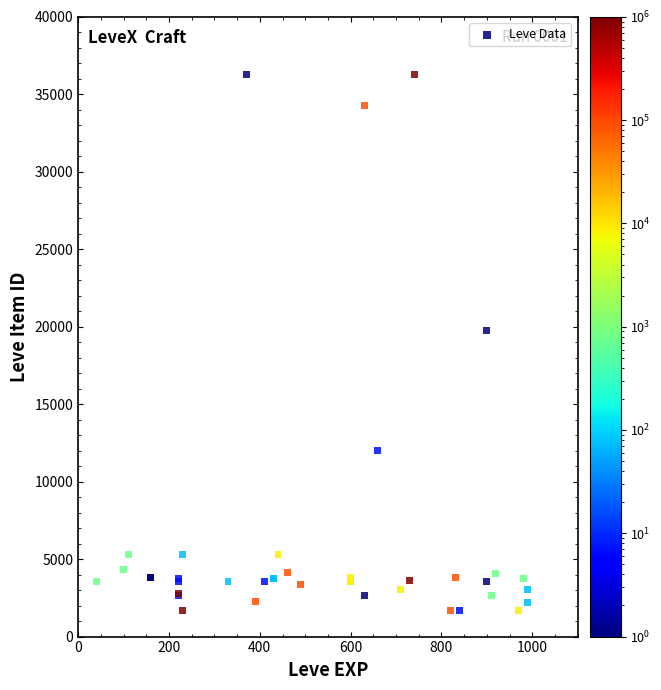

What Y value in the scatter plot is closest to 18967?

19744